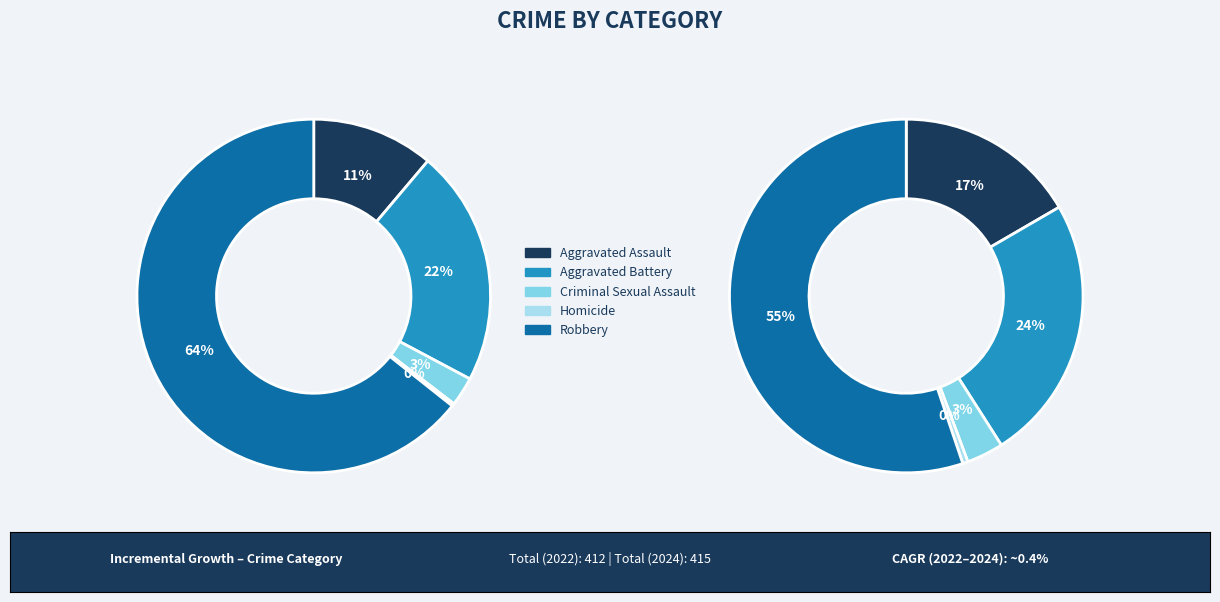

How many segments does this pie chart have?

5